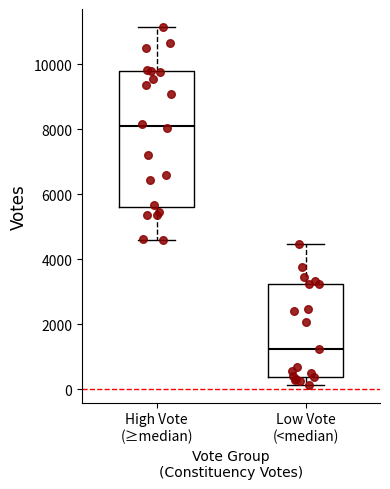

Where is the upper edge of the box for Low Vote (<median) on the y-axis? The values are not printed on the chart, so give them approximately, as read against the axis.

3200